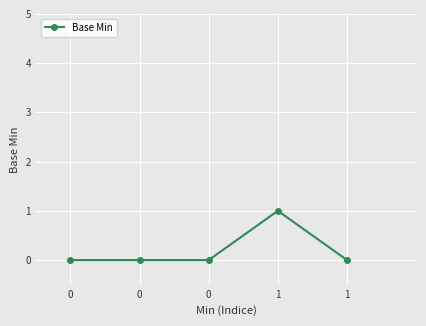

How many distinct data groups are displayed?

1